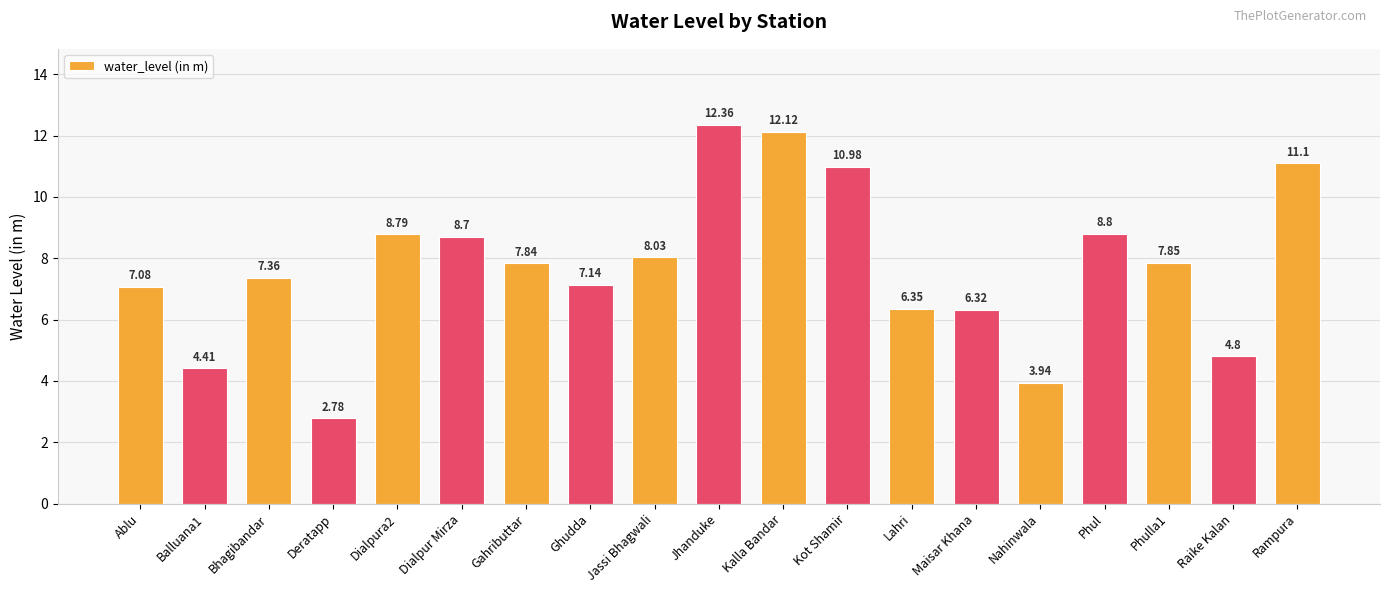

What is the sum of all values?

146.8